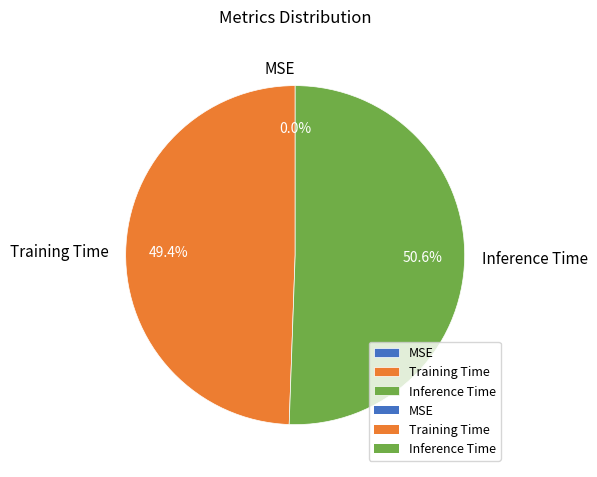

Which slice is the smallest?

MSE